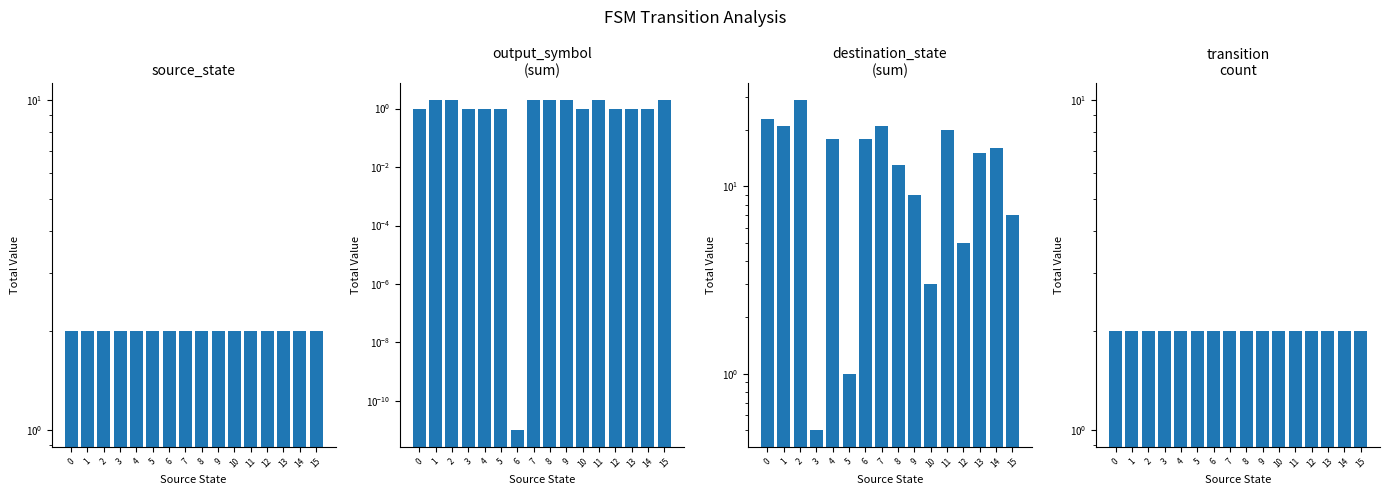

What is the highest value of the destination_state series?

29.0